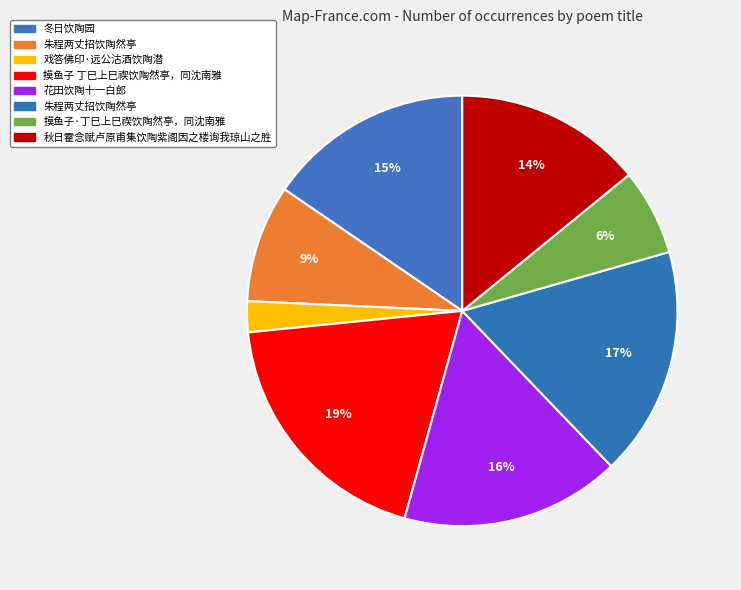

How many segments does this pie chart have?

8